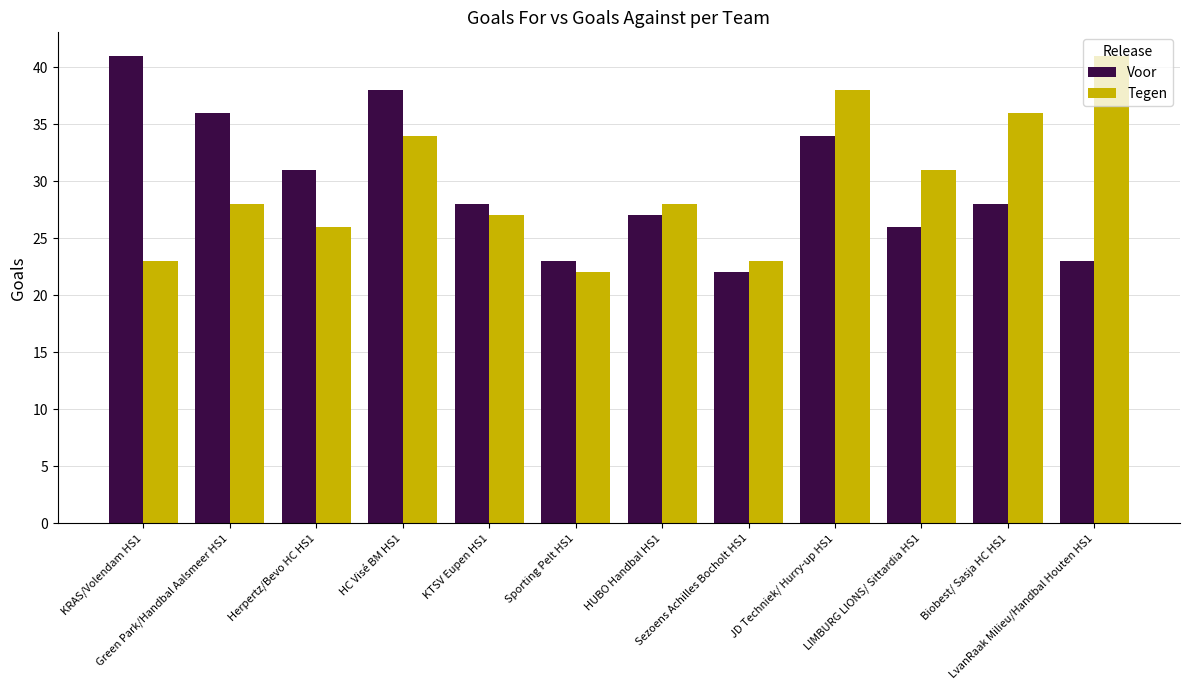

Reading left to right, what are all the values shown in this chart?

Voor: 41	36	31	38	28	23	27	22	34	26	28	23
Tegen: 23	28	26	34	27	22	28	23	38	31	36	41